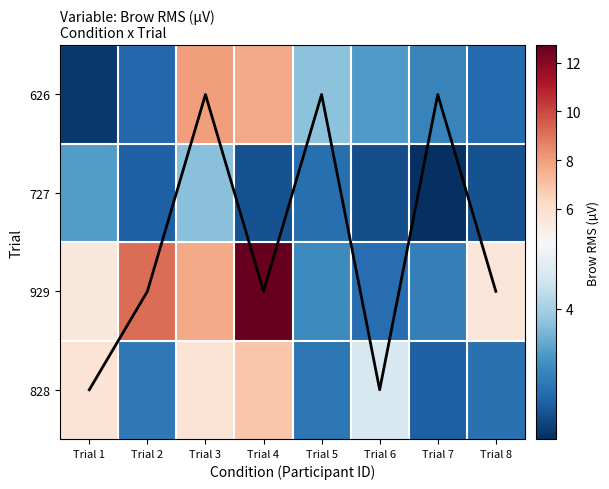

Where does the 727 series first go above 3?

Trial 1